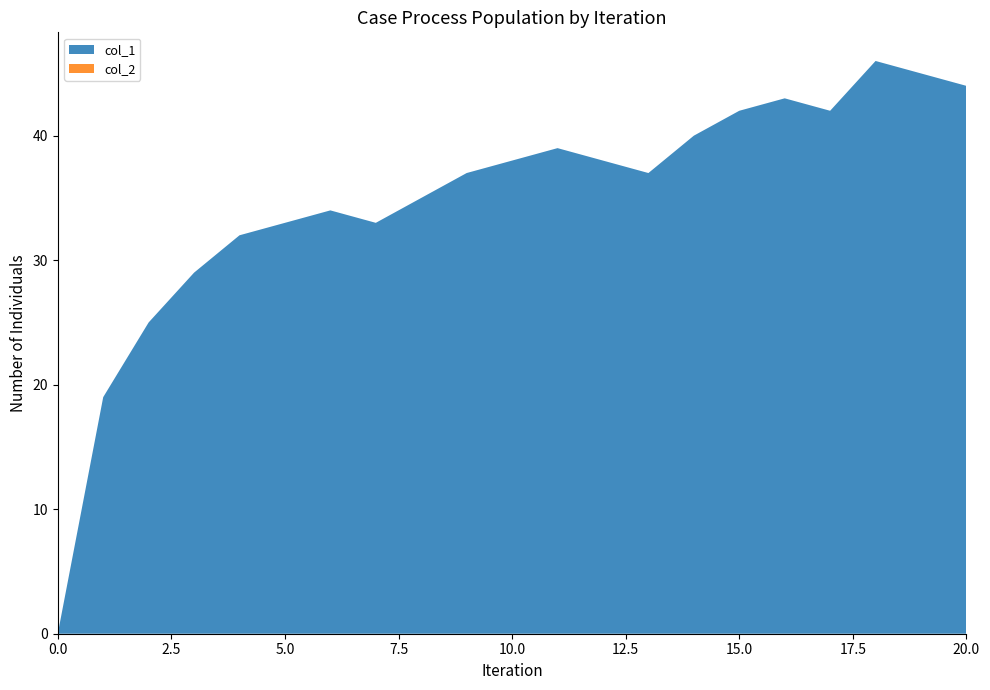

Reading left to right, transcribe all the data shown in this chart.

col_1: 0	19	25	29	32	33	34	33	35	37	38	39	38	37	40	42	43	42	46	45	44
col_2: 0	0	0	0	0	0	0	0	0	0	0	0	0	0	0	0	0	0	0	0	0